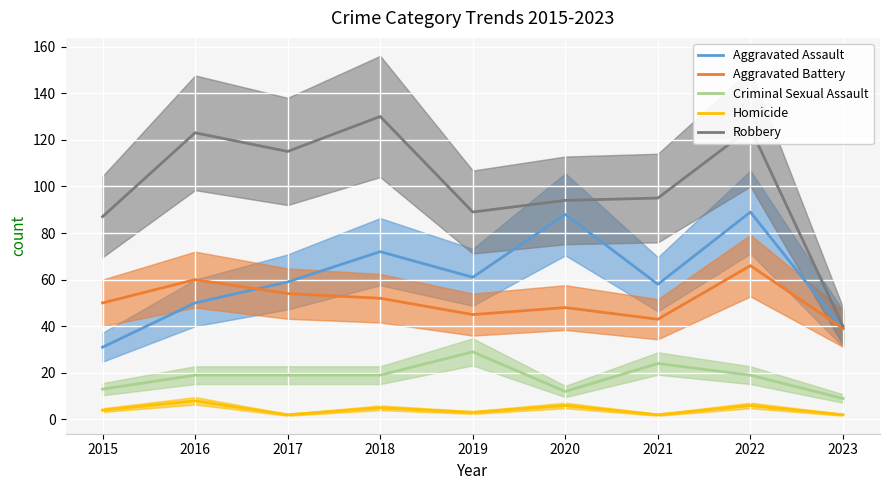

At which category does Aggravated Assault reach its first local peak?

2018